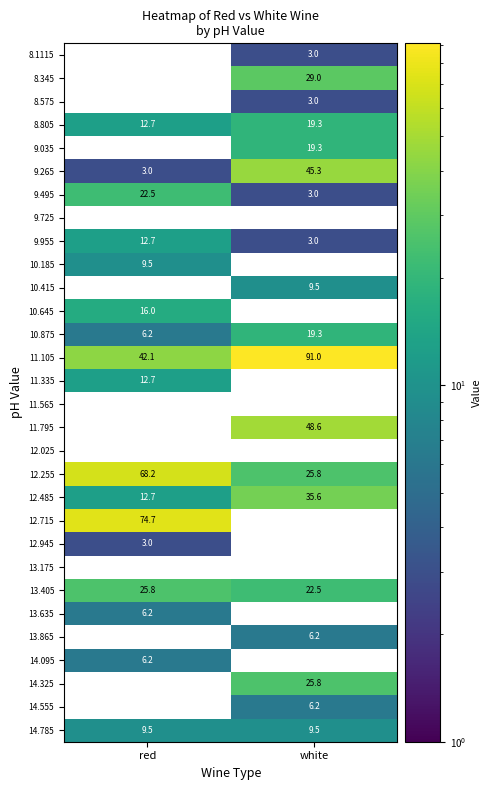

Where is 12.485 nearest to the value 24?

red